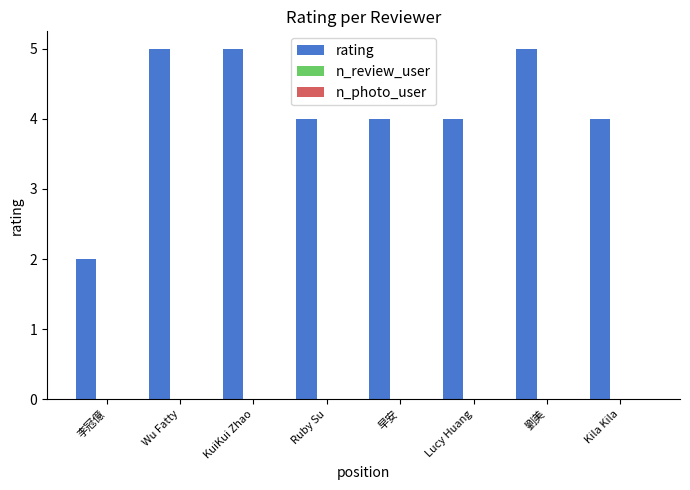

What is the value of the 7th bar from the left?

5